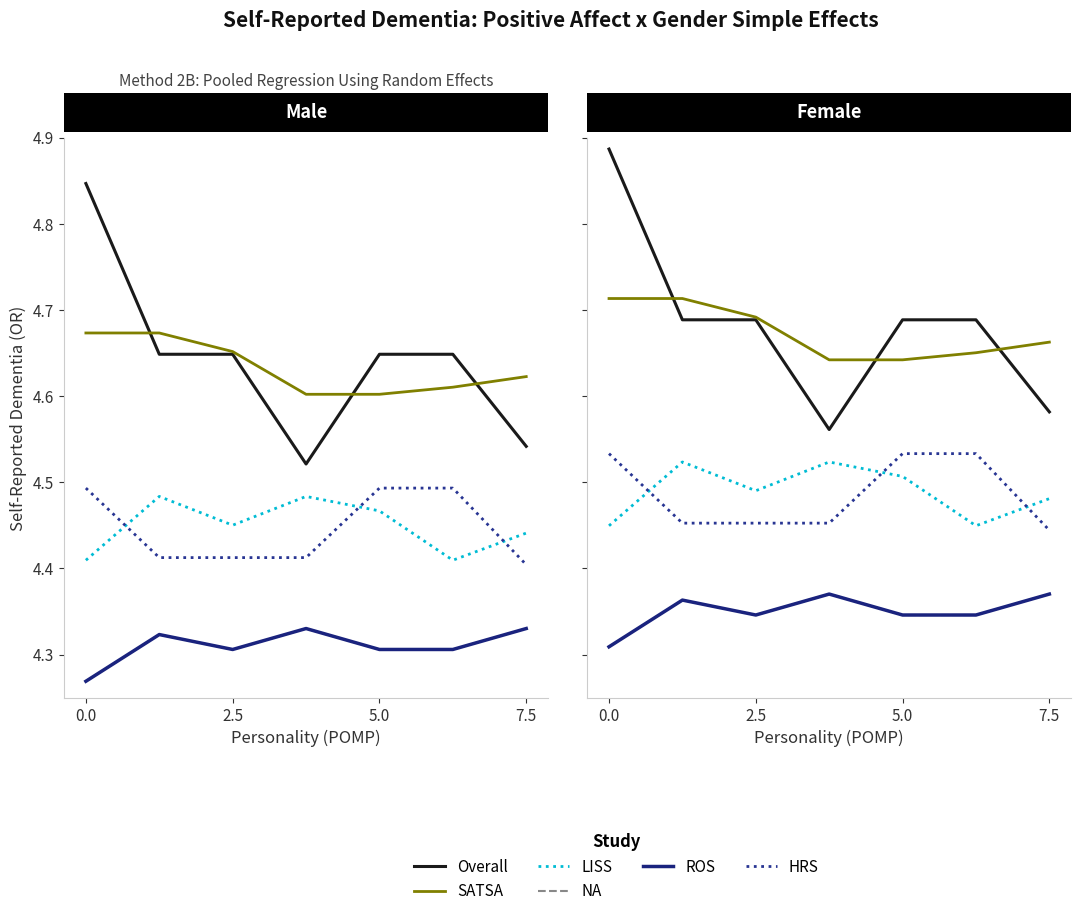

What is the maximum value for Overall?

4.9